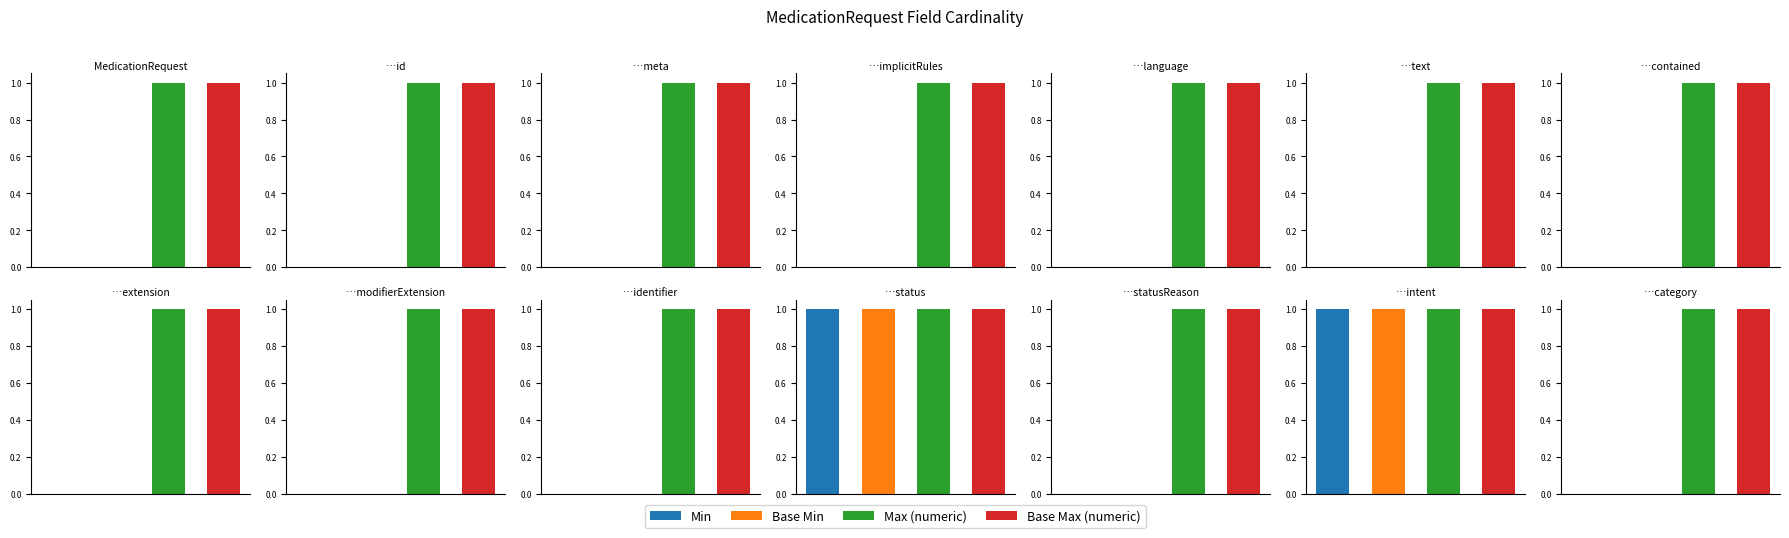

What is the difference between the second highest and second lowest values in the Min series?

1